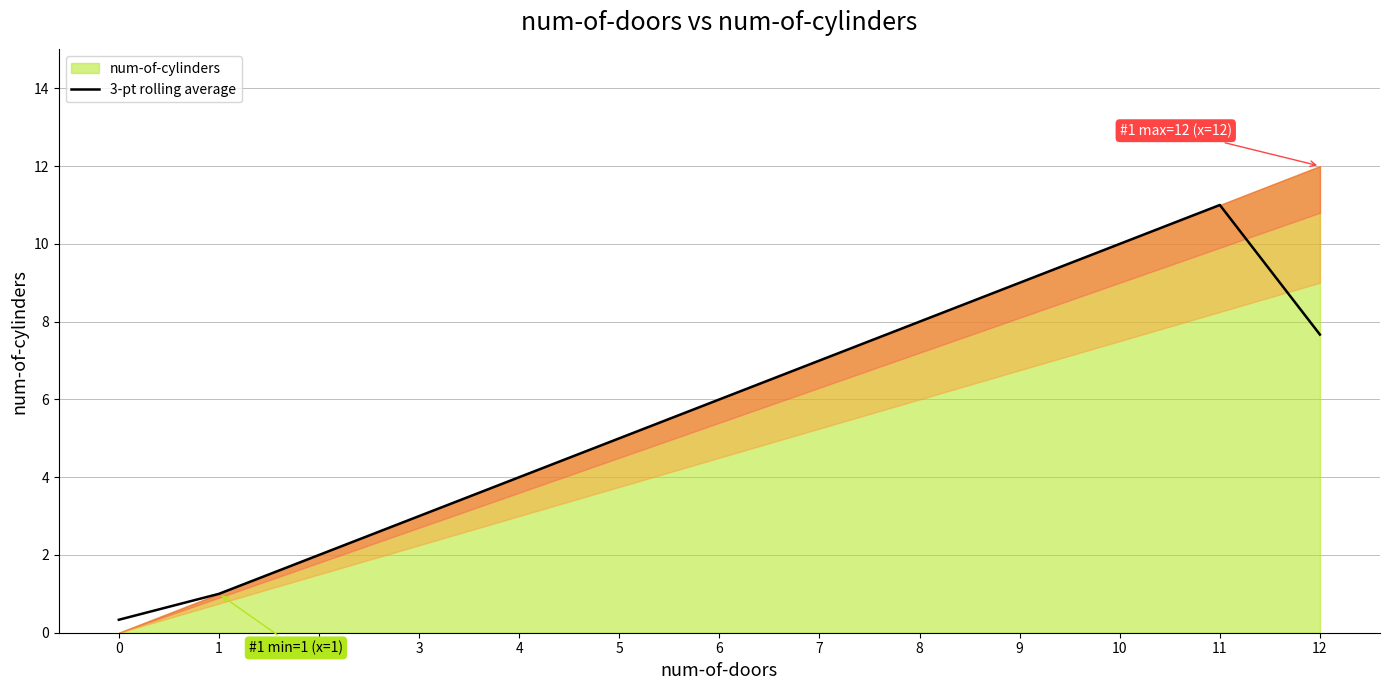

Reading right to left, list all the values displayed in this chart.

12=7.7	11=11.0	10=10.0	9=9.0	8=8.0	7=7.0	6=6.0	5=5.0	4=4.0	3=3.0	2=2.0	1=1.0	0=0.3